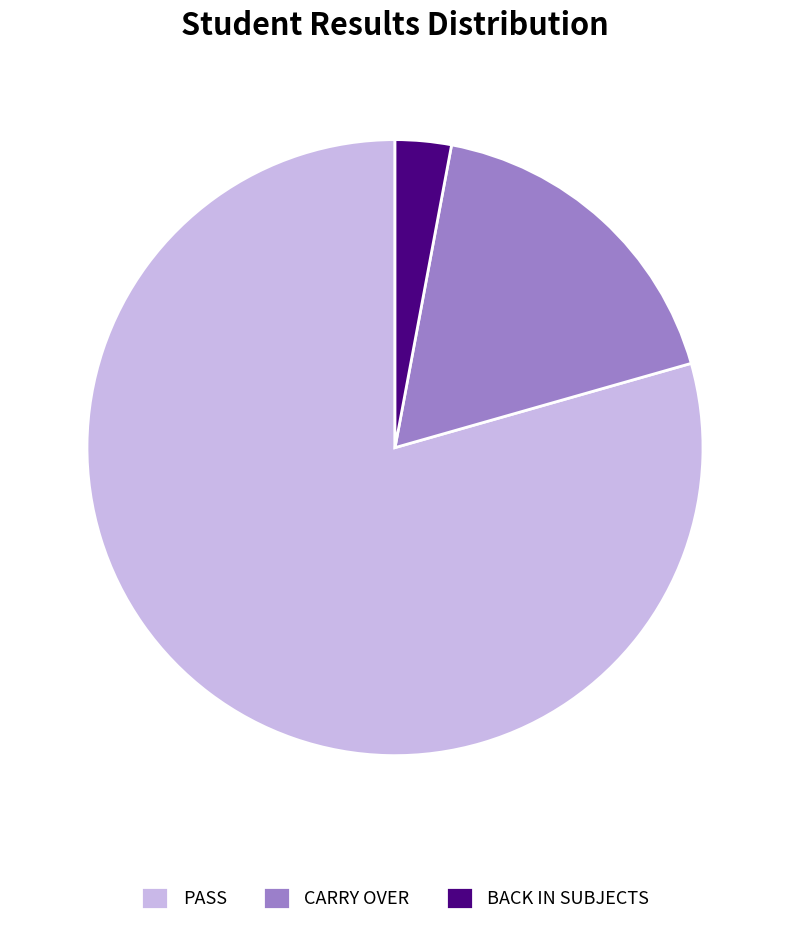

What is the largest slice in the pie chart?

PASS